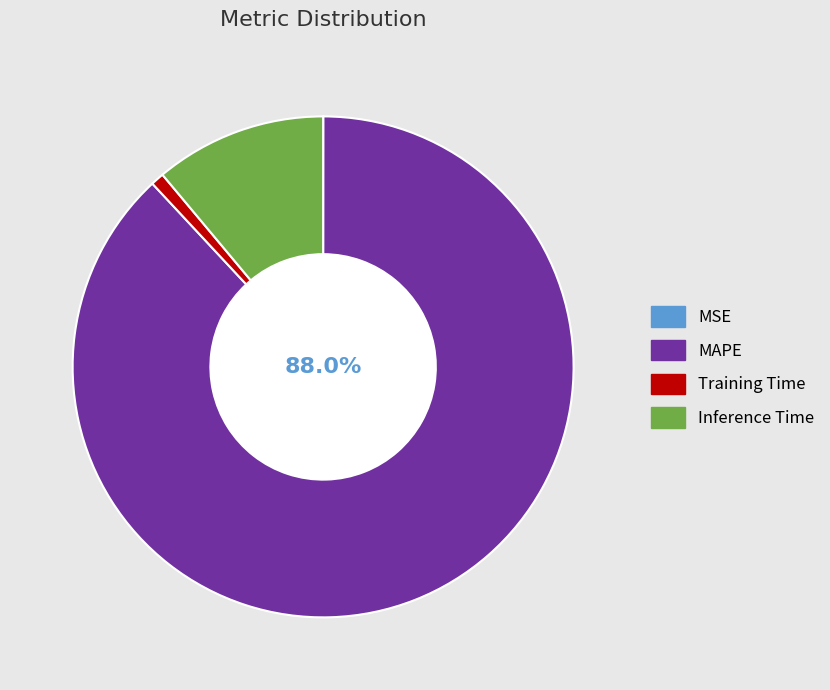

Is there any slice that represents more than half of the pie?

Yes